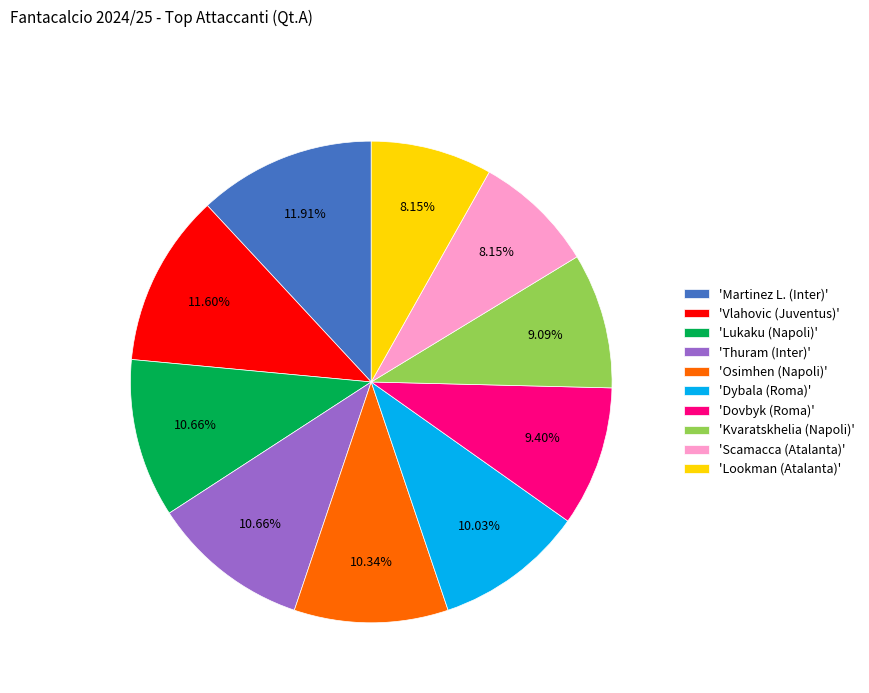

To the nearest percent, what is the average slice percentage?

10%